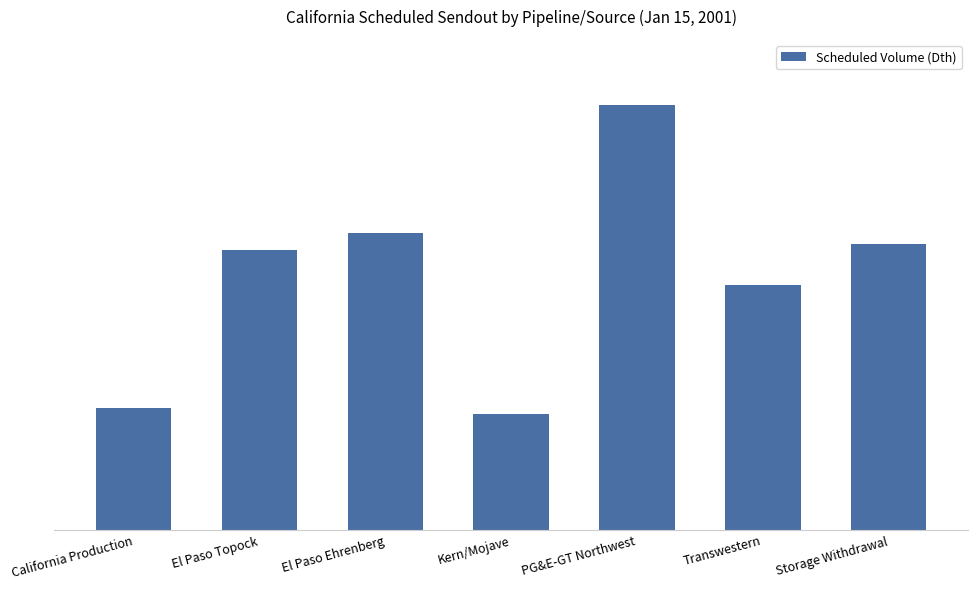

Reading left to right, list all the values displayed in this chart.

524700	1199900	1272400	499400	1820400	1049600	1227000